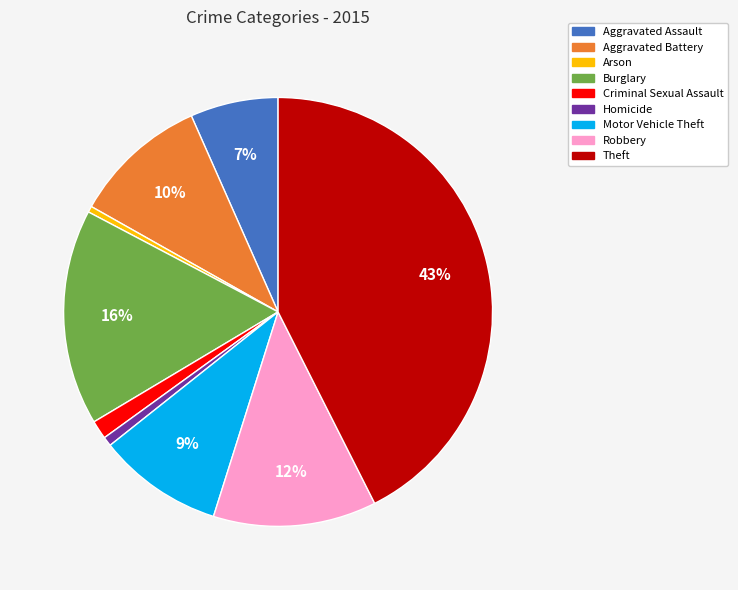

Is the sum of Arson and Theft greater than half?

No